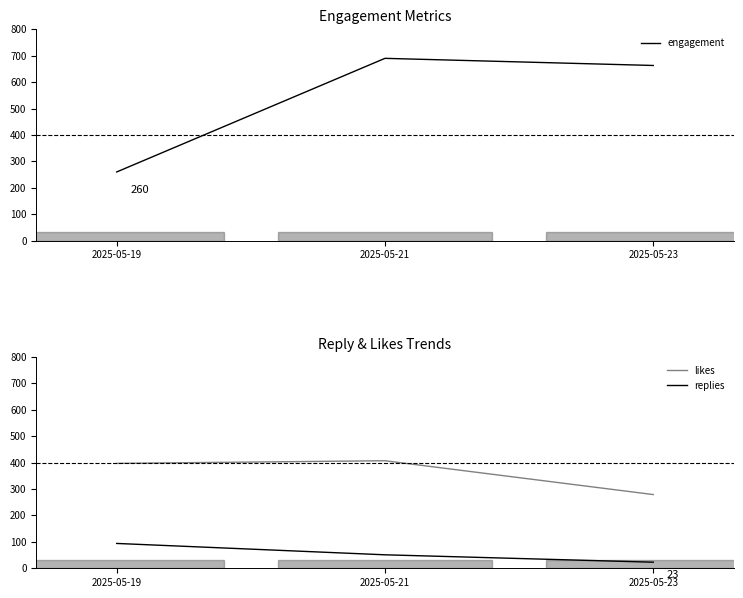

Count the number of data series in this chart.

3